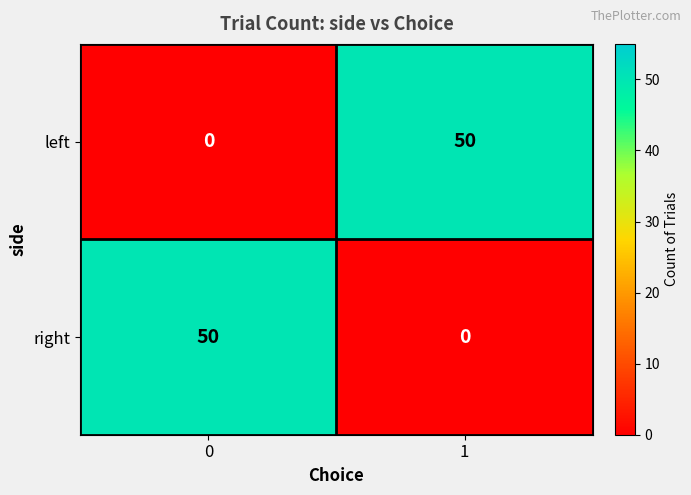

Reading left to right, extract all data points from this chart.

left: 0=0	1=50
right: 0=50	1=0